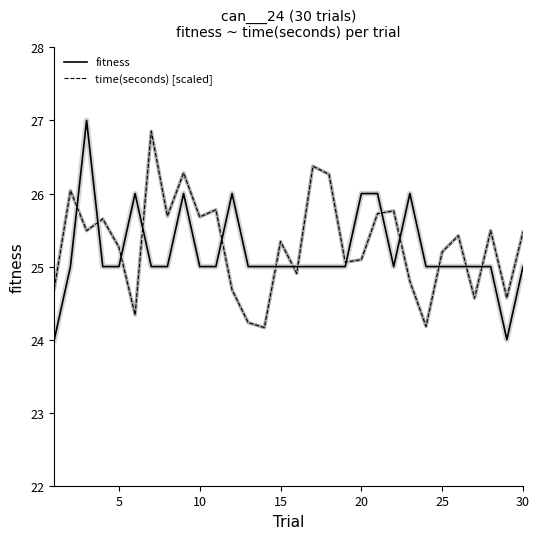

What is the minimum value shown in the chart?

24.0